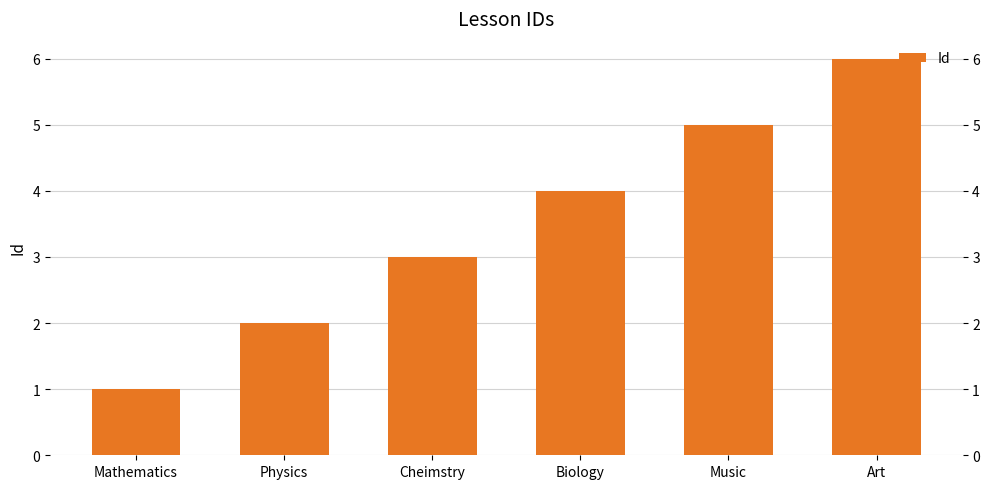

What is the change in value from Mathematics to Music?

+4